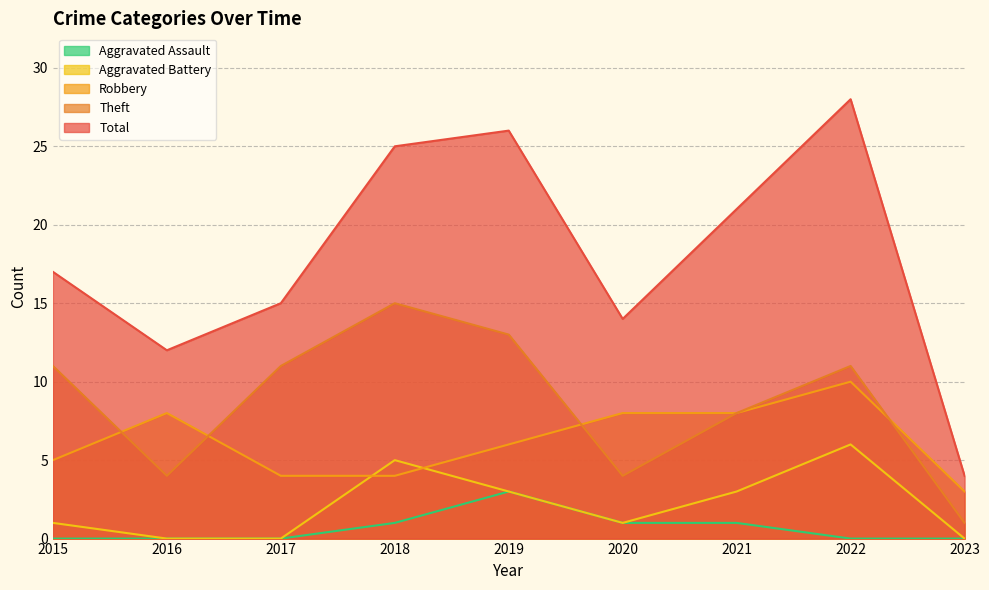

Reading left to right, what are all the values shown in this chart?

Robbery: 2015=5	2016=8	2017=4	2018=4	2019=6	2020=8	2021=8	2022=10	2023=3
Theft: 2015=11	2016=4	2017=11	2018=15	2019=13	2020=4	2021=8	2022=11	2023=1
Aggravated Battery: 2015=1	2016=0	2017=0	2018=5	2019=3	2020=1	2021=3	2022=6	2023=0
Aggravated Assault: 2015=0	2016=0	2017=0	2018=1	2019=3	2020=1	2021=1	2022=0	2023=0
Total: 2015=17	2016=12	2017=15	2018=25	2019=26	2020=14	2021=21	2022=28	2023=4